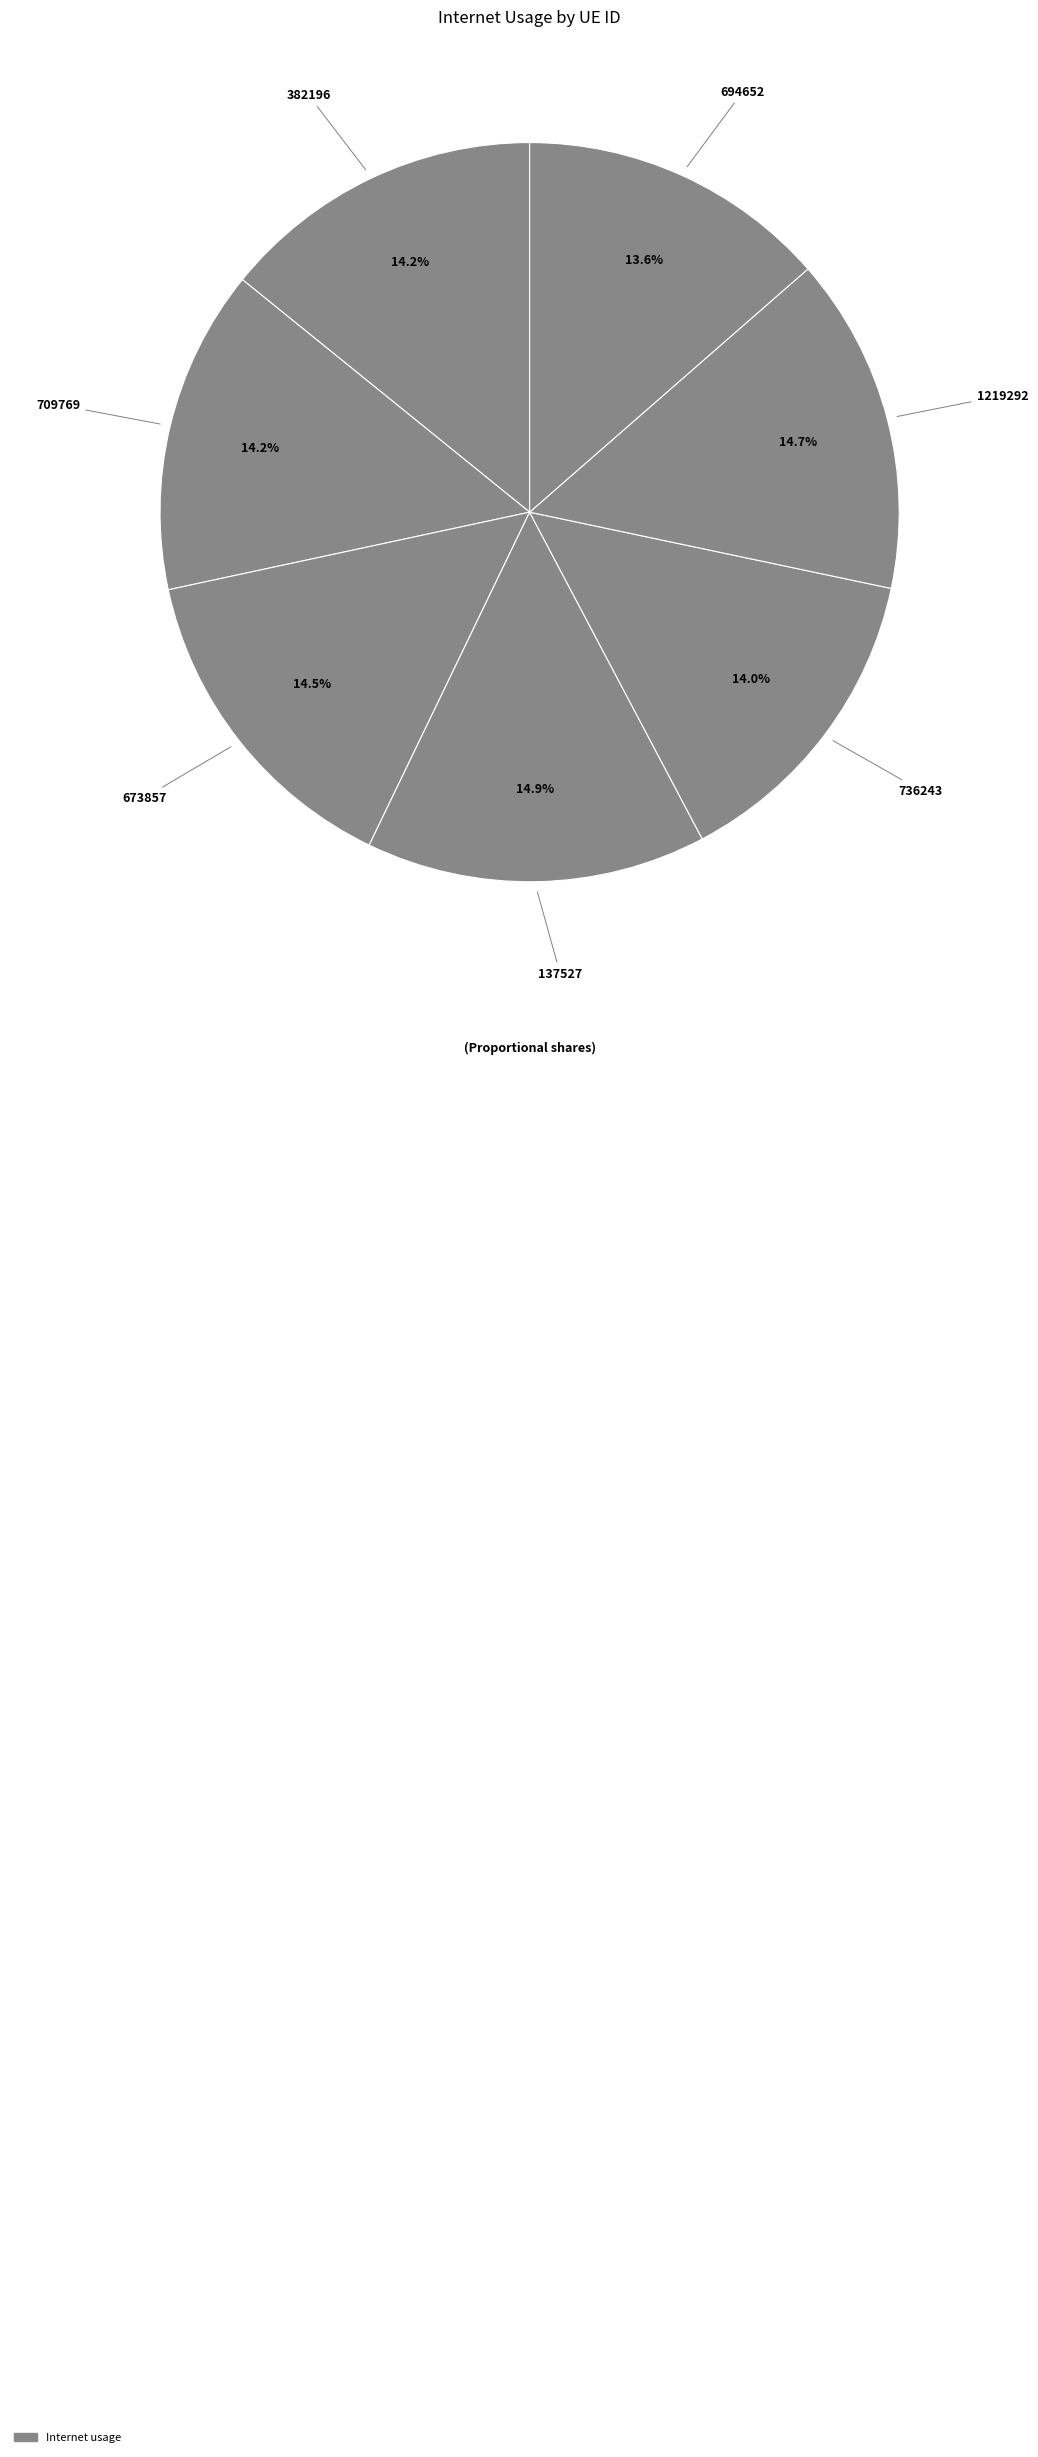

How many segments does this pie chart have?

7